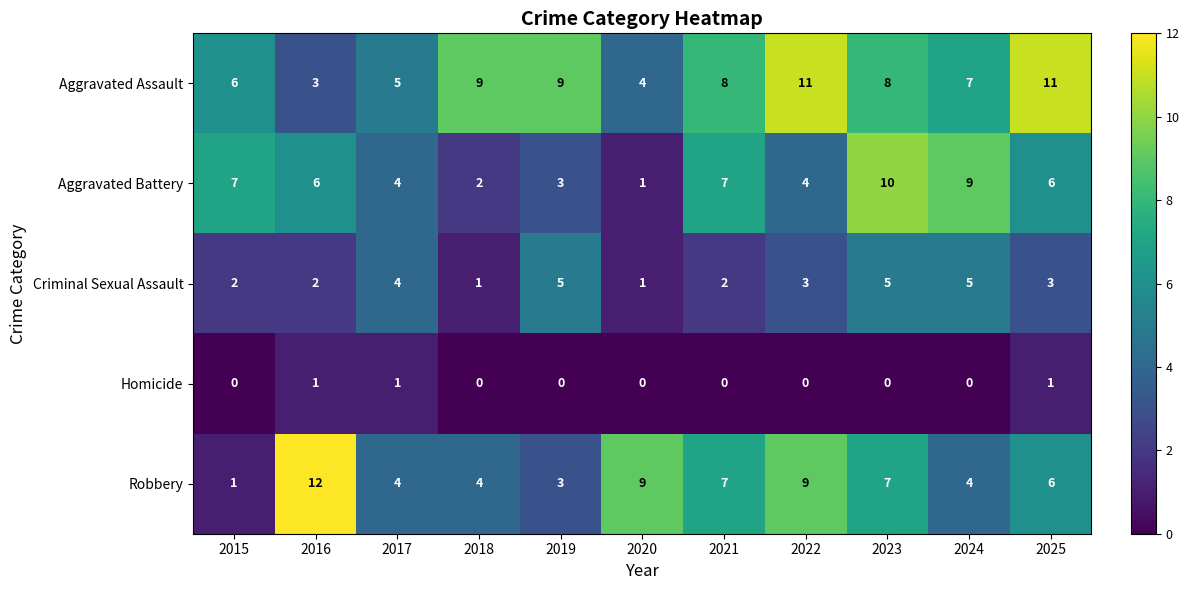

The Aggravated Assault series shows 8 at 2021. True or false?

True